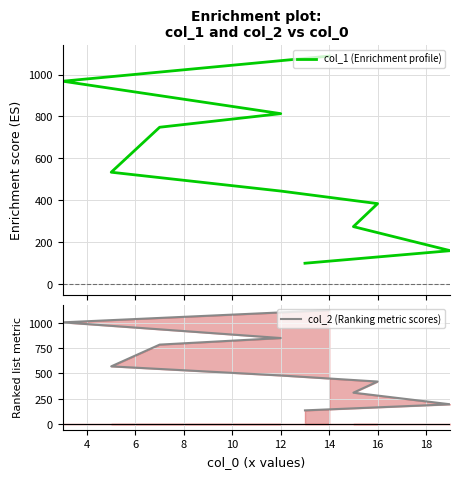

True or false: col_2 (Ranking metric scores) and col_1 (Enrichment profile) cross at least once.

False